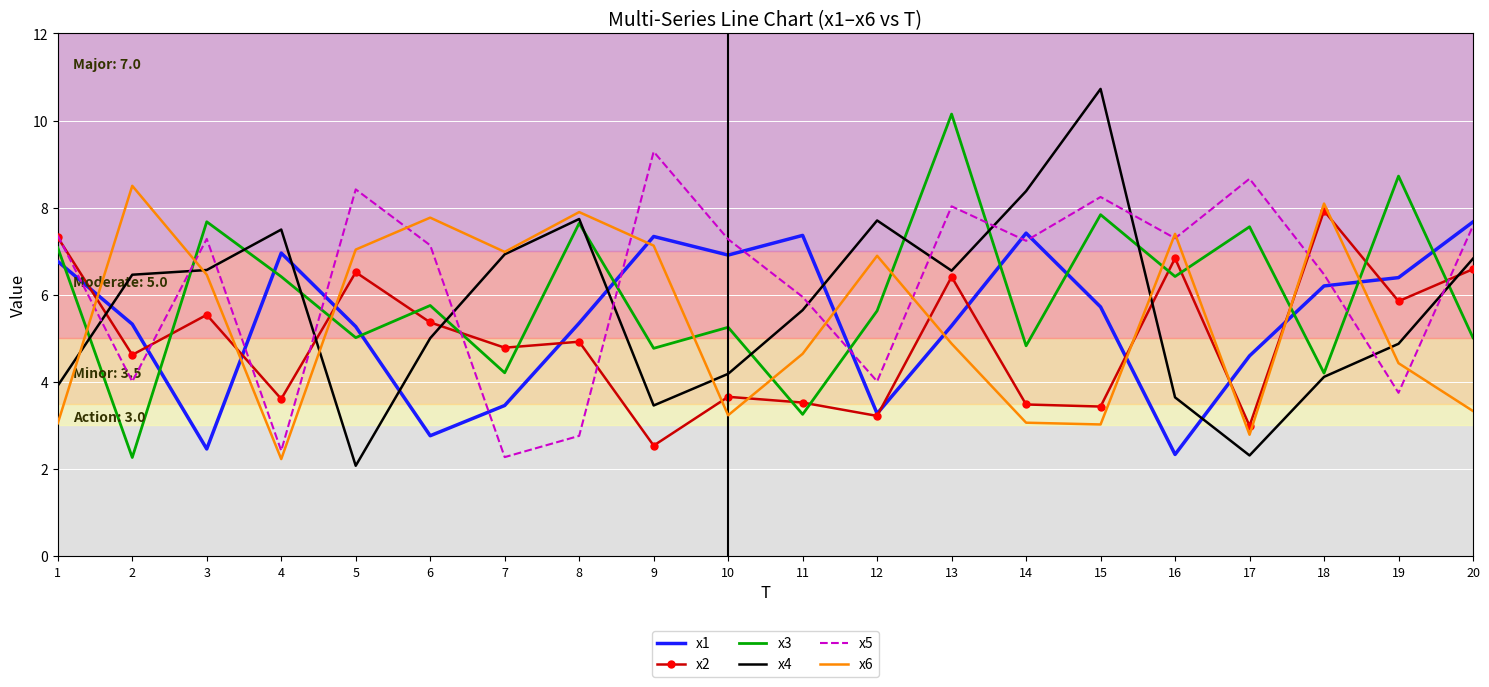

What is the total value across all series at 14?

34.4